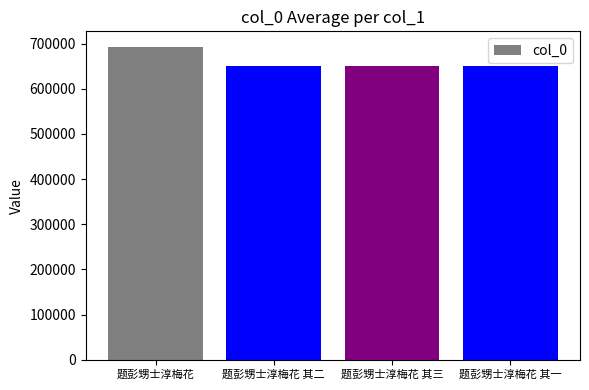

What is the sum of the values at 题彭甥士淳梅花 其一 and 题彭甥士淳梅花?

1342074